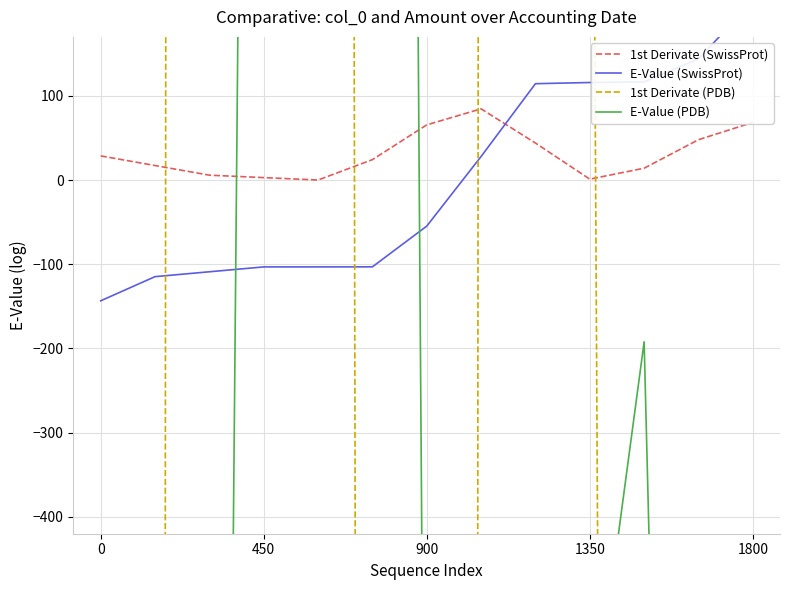

Where do E-Value (PDB) and 1st Derivate (PDB) first cross each other?

450 and 900